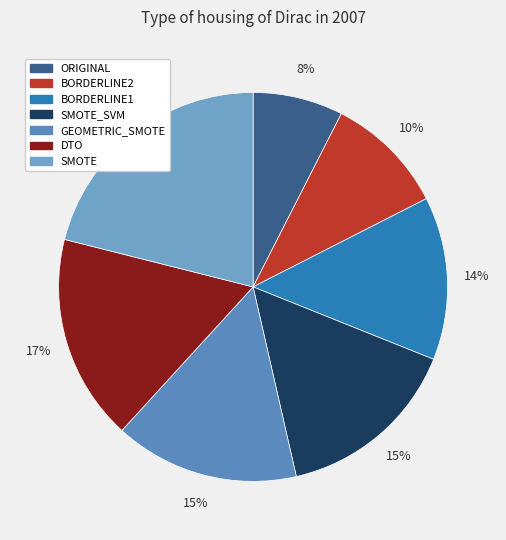

Is it true that ORIGINAL is 1% of the pie?

False